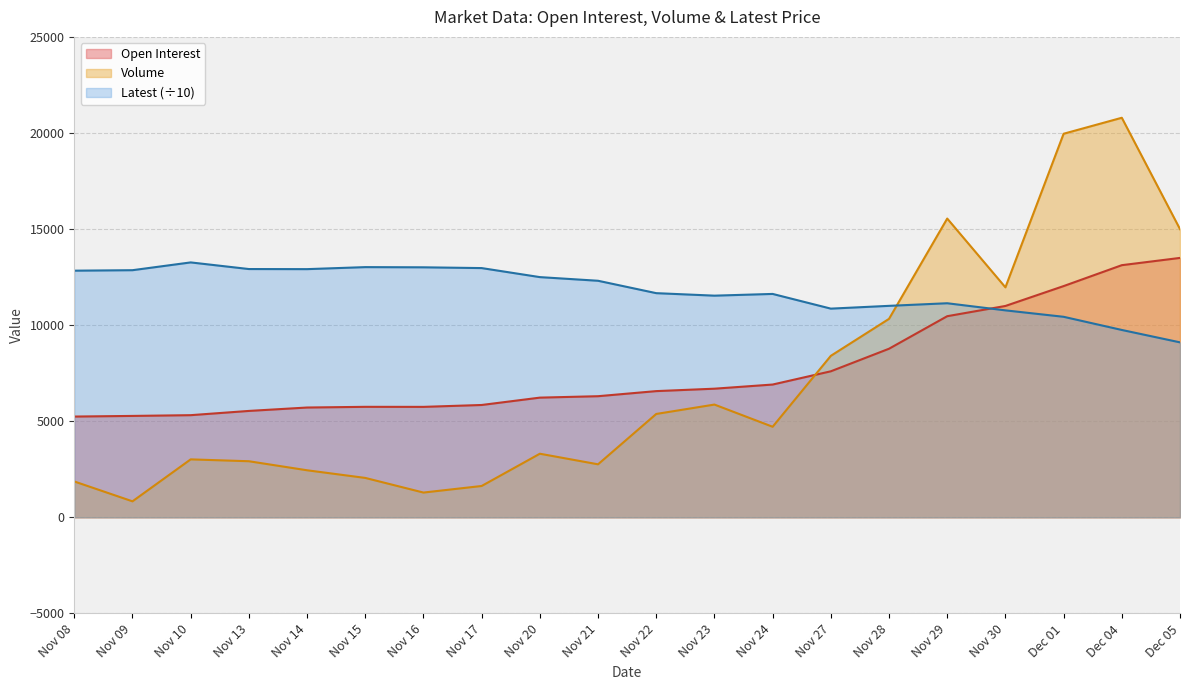

Is the value of Latest at Nov 23 greater than the value of Open Interest at Nov 16?

Yes